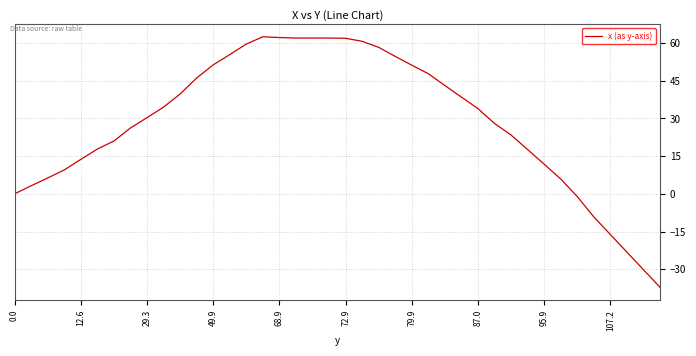

What is the difference between the maximum and minimum values?

99.7